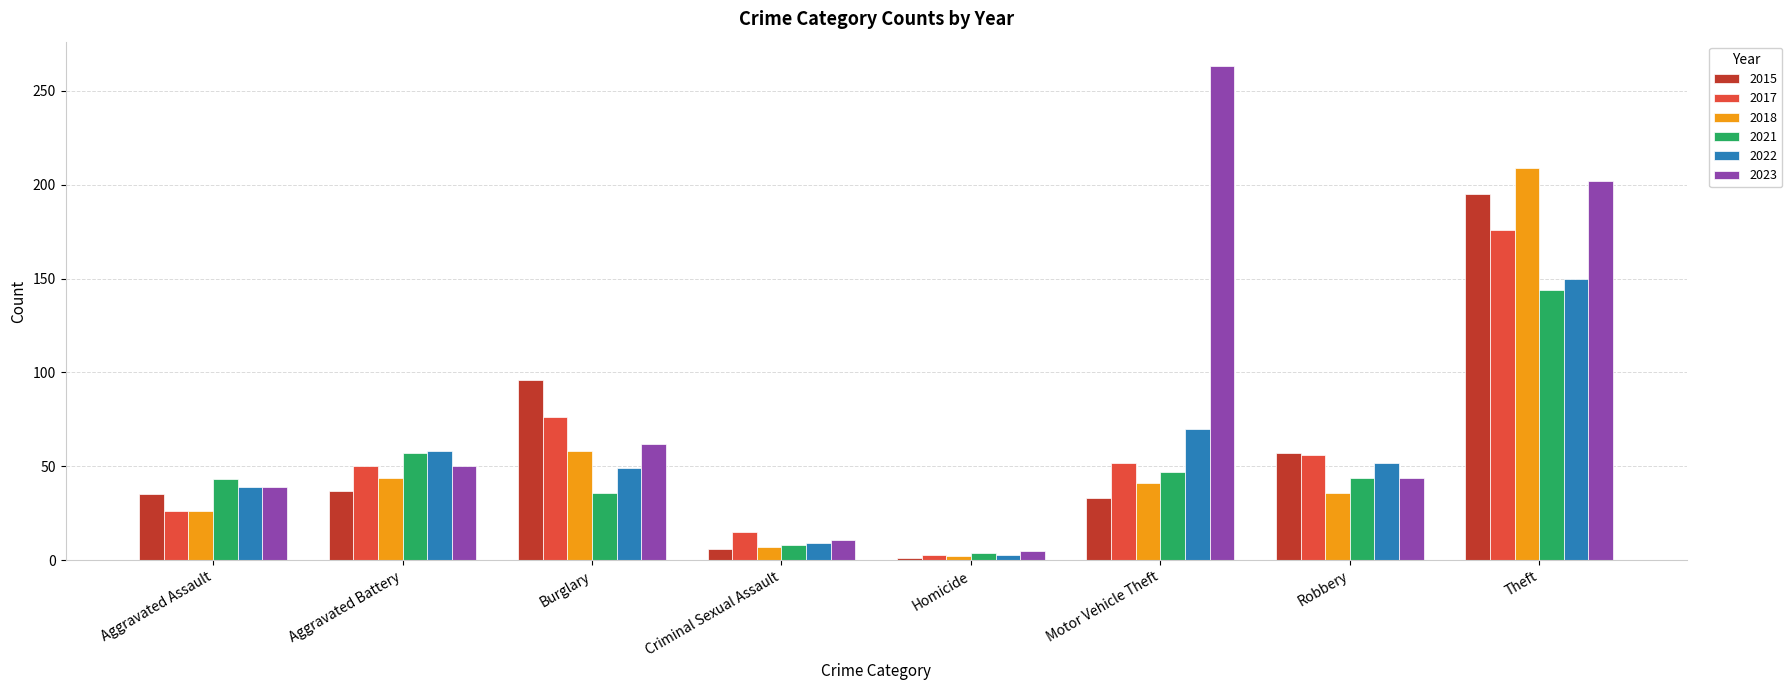

True or false: 2021 has a value of 47 at Motor Vehicle Theft.

True